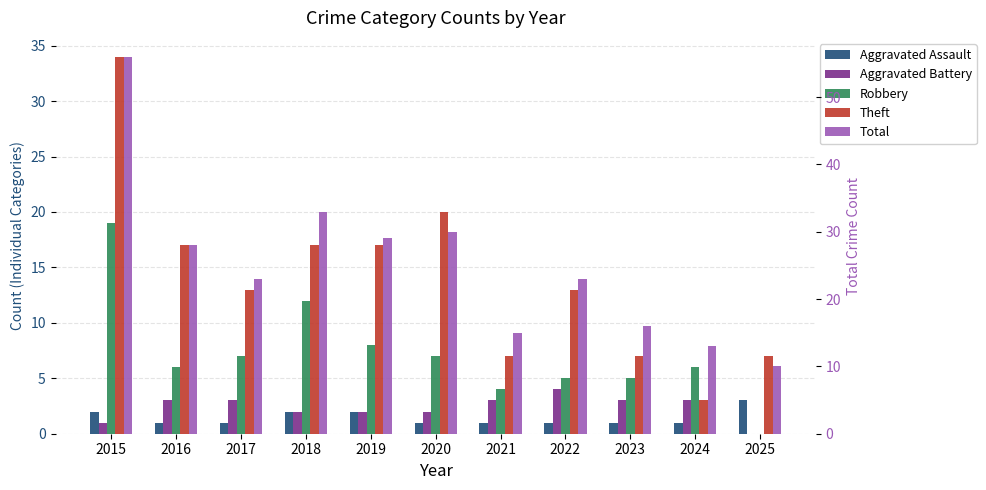

Which category has the lowest value in the Aggravated Assault series?

2016